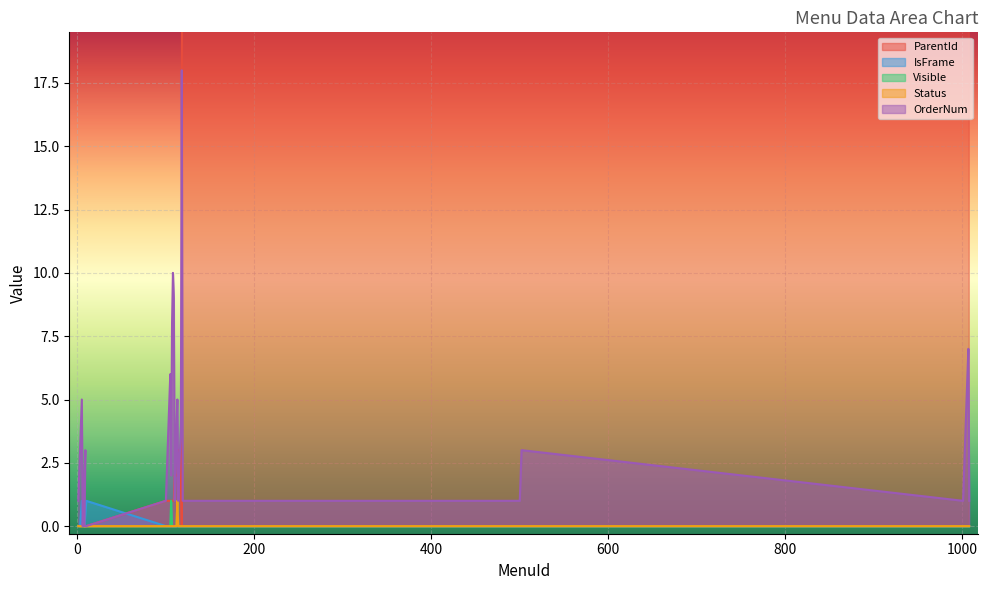

Which series changed the most between 500 and 501?

OrderNum